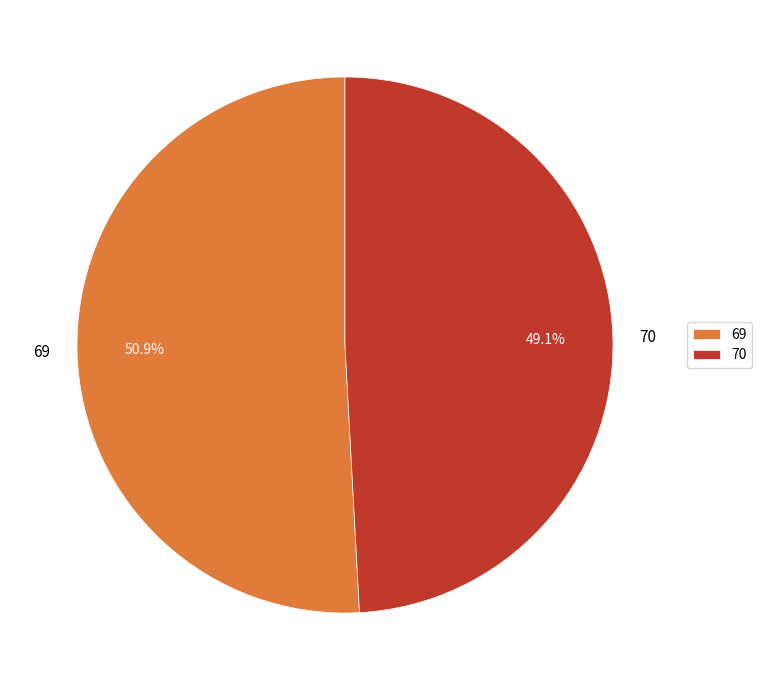

Approximately how many times larger is the value at 70 compared to 69?

1.0